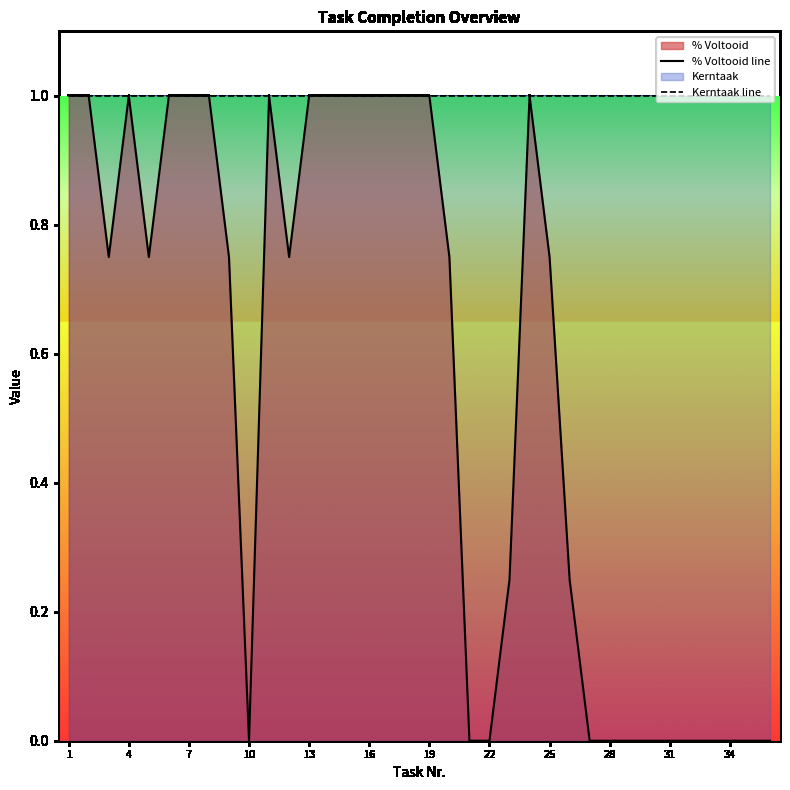

Rank the series by their maximum value, from highest to lowest.

% Voltooid line, Kerntaak line